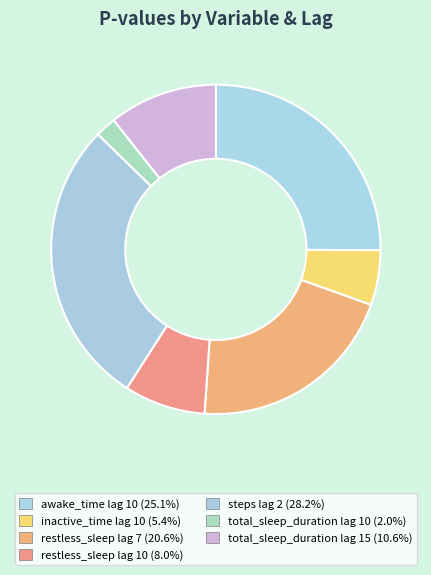

Does any single category account for the majority?

No